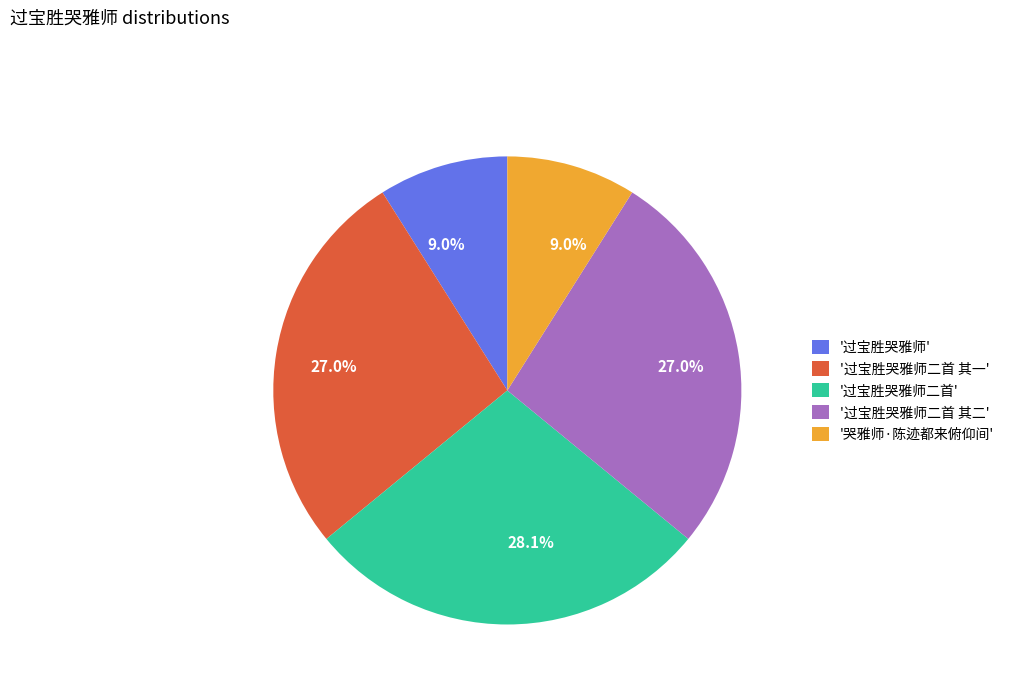

Which has a higher value, '哭雅师·陈迹都来俯仰间' or '过宝胜哭雅师二首 其一'?

'过宝胜哭雅师二首 其一'